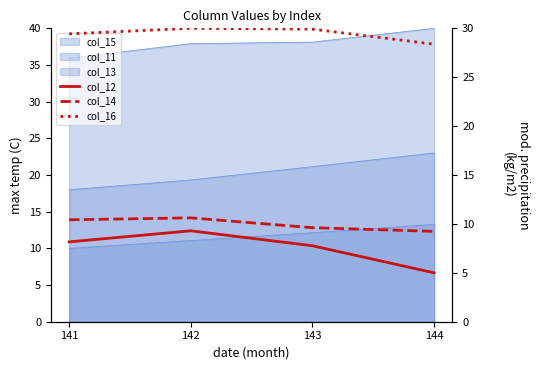

Does the chart have visible grid lines?

No